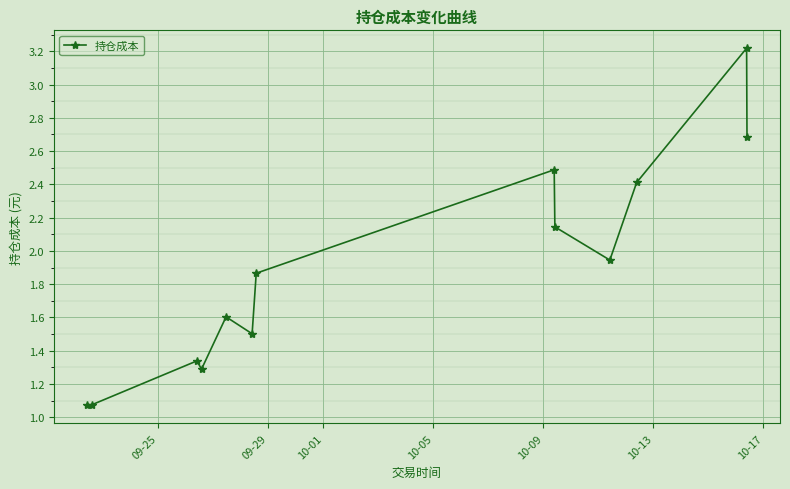

What is the sum of all values?

24.6